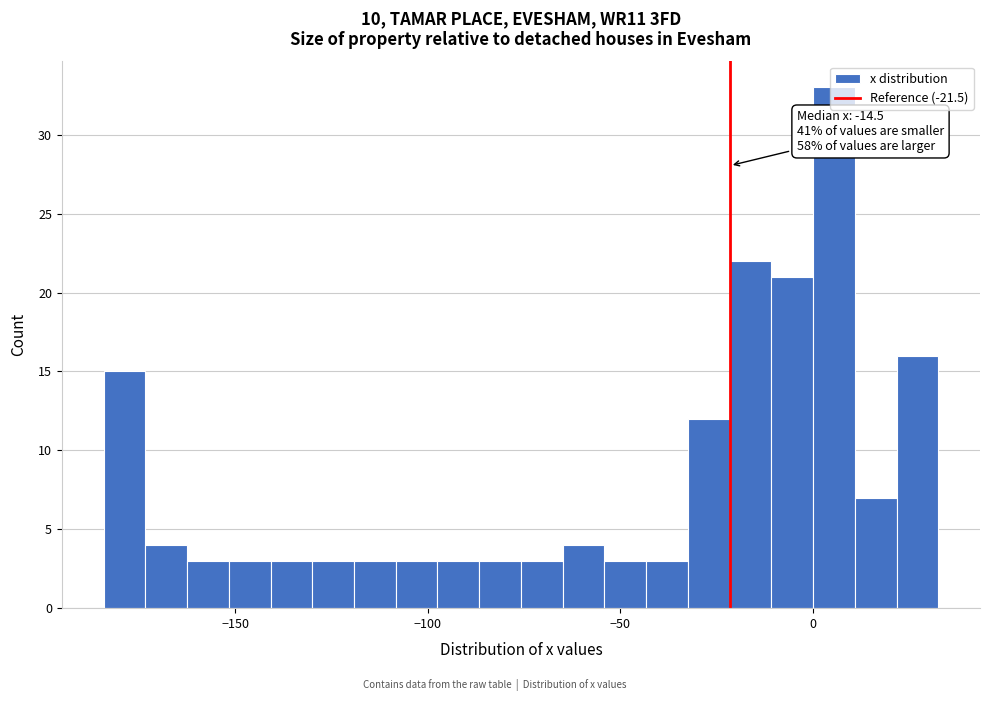

Around what value on the x-axis is the tallest bar? Give the approximate position of its centre, as read against the axis.

5